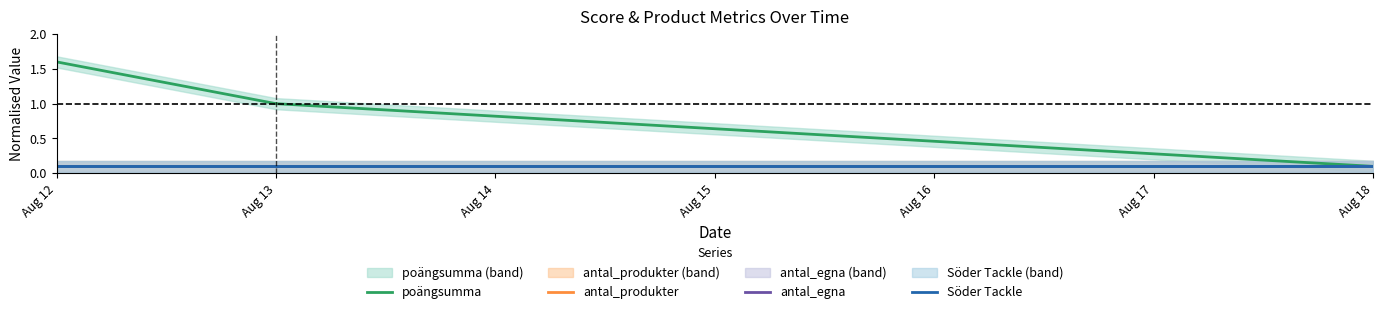

What are all the series names shown in the legend?

poängsumma, antal_produkter, antal_egna, Söder Tackle